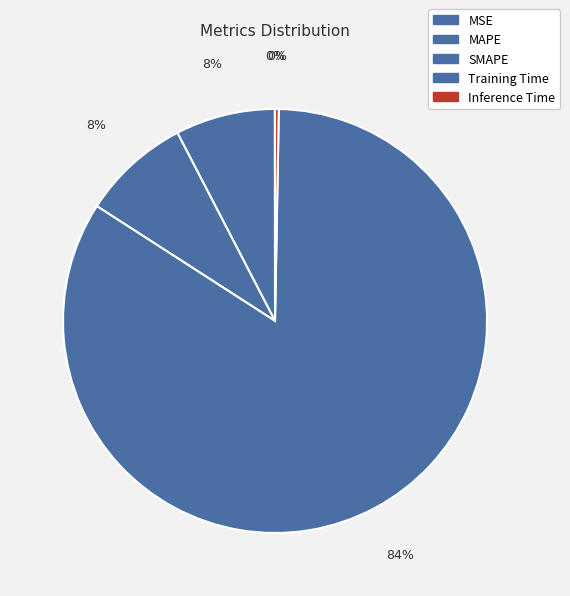

How many segments does this pie chart have?

5